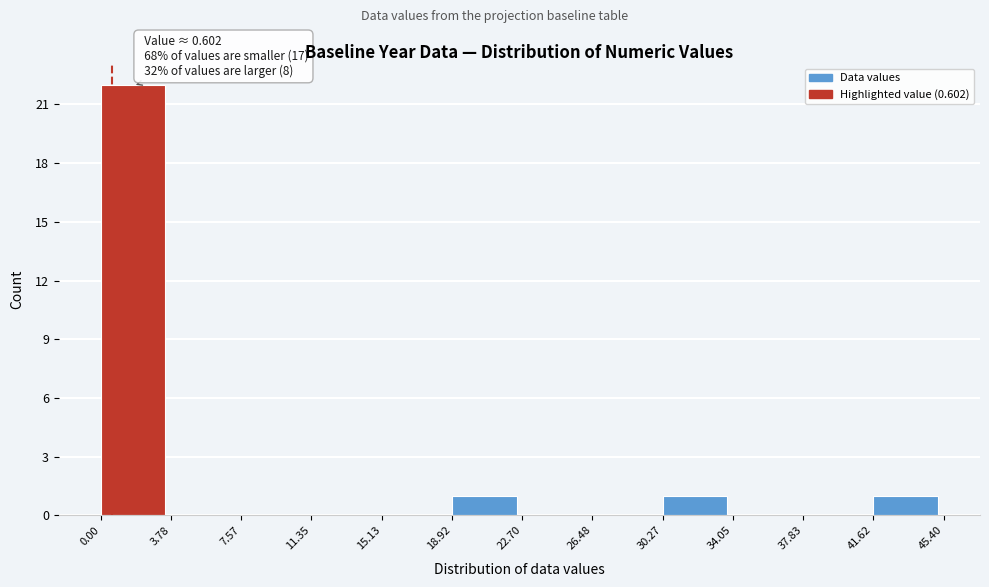

Which range on the x-axis has the tallest bar?

0.00 to 3.78